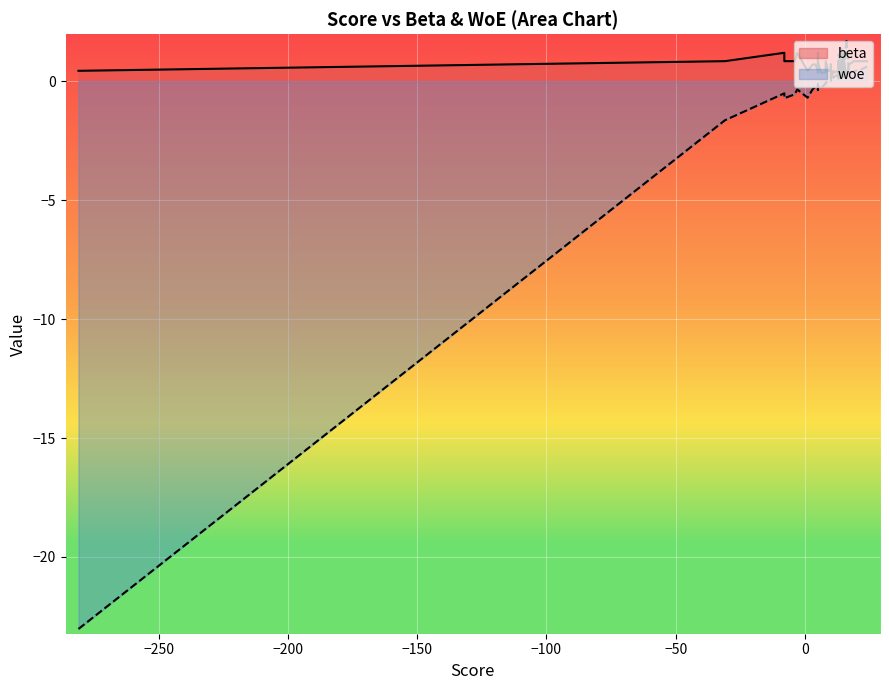

Rank the series at 10 from highest to lowest value.

beta, woe